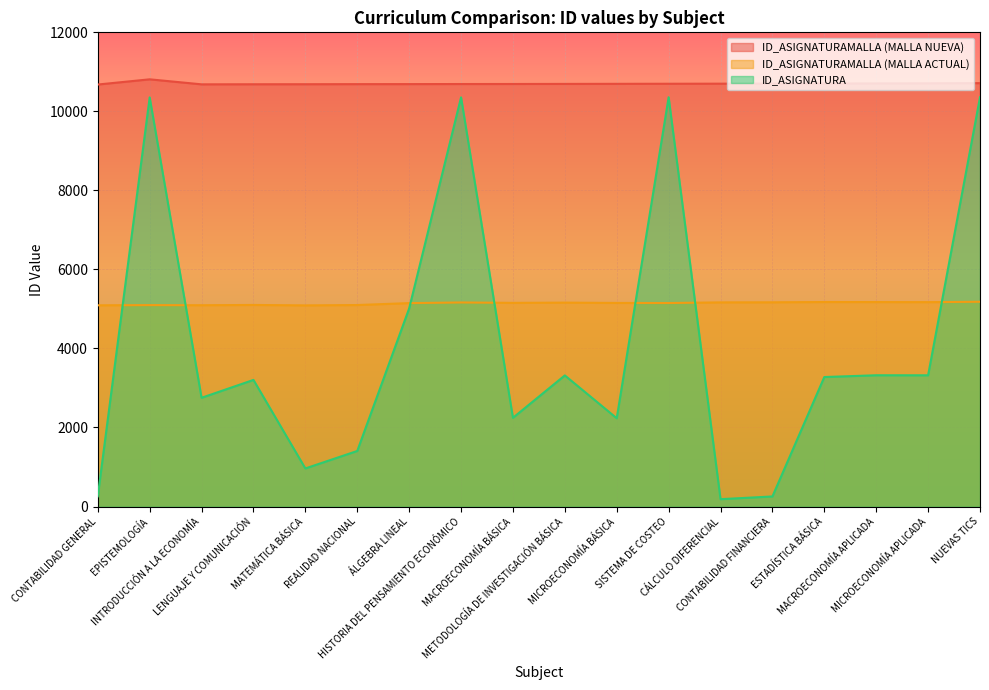

What is the value of the ID_ASIGNATURAMALLA (MALLA NUEVA) point at the 3rd from the left?

10684